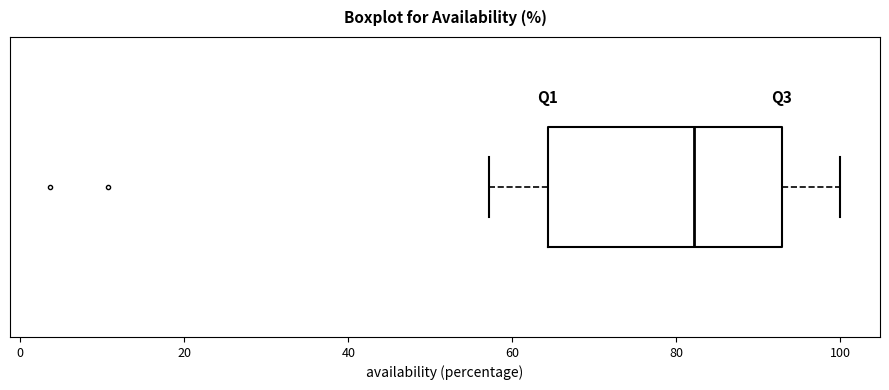

Read this box plot against the x-axis: the position of the median line, the range covered by the box, and the ends of both whiskers. The values are not printed on the chart, so give them approximately, as read against the axis.

median 82, box 64 to 92, whiskers 58 to 100